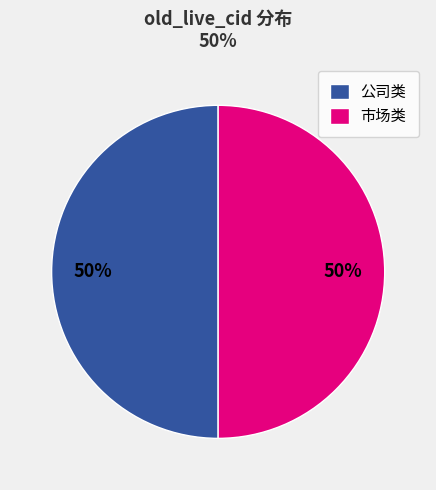

Combined, do 公司类 and 市场类 account for over 50%?

Yes